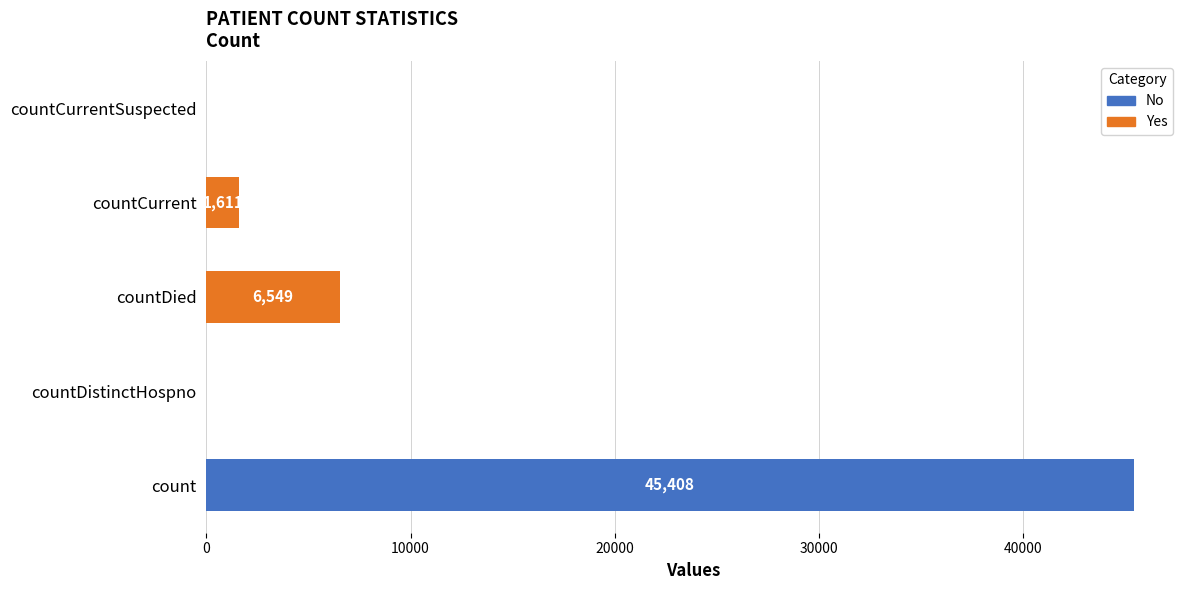

What is the sum of all Yes values?

8160